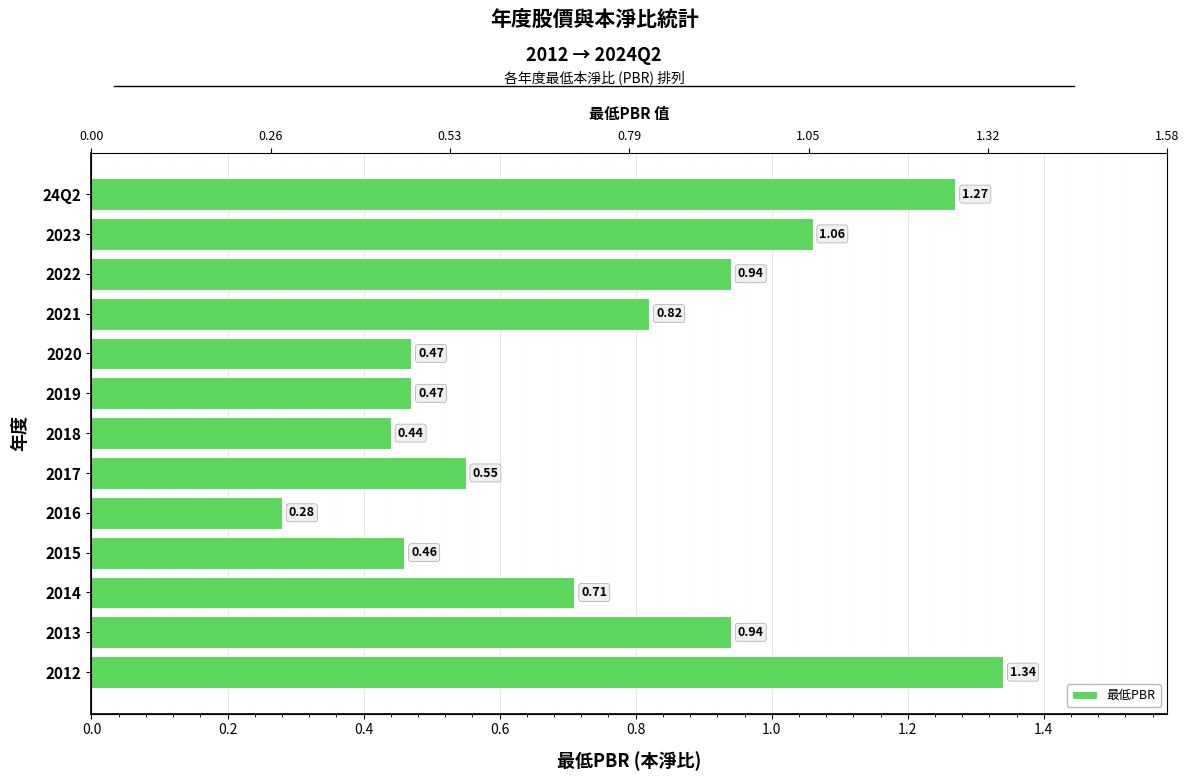

Are the bars grouped side by side (vs. stacked)?

No